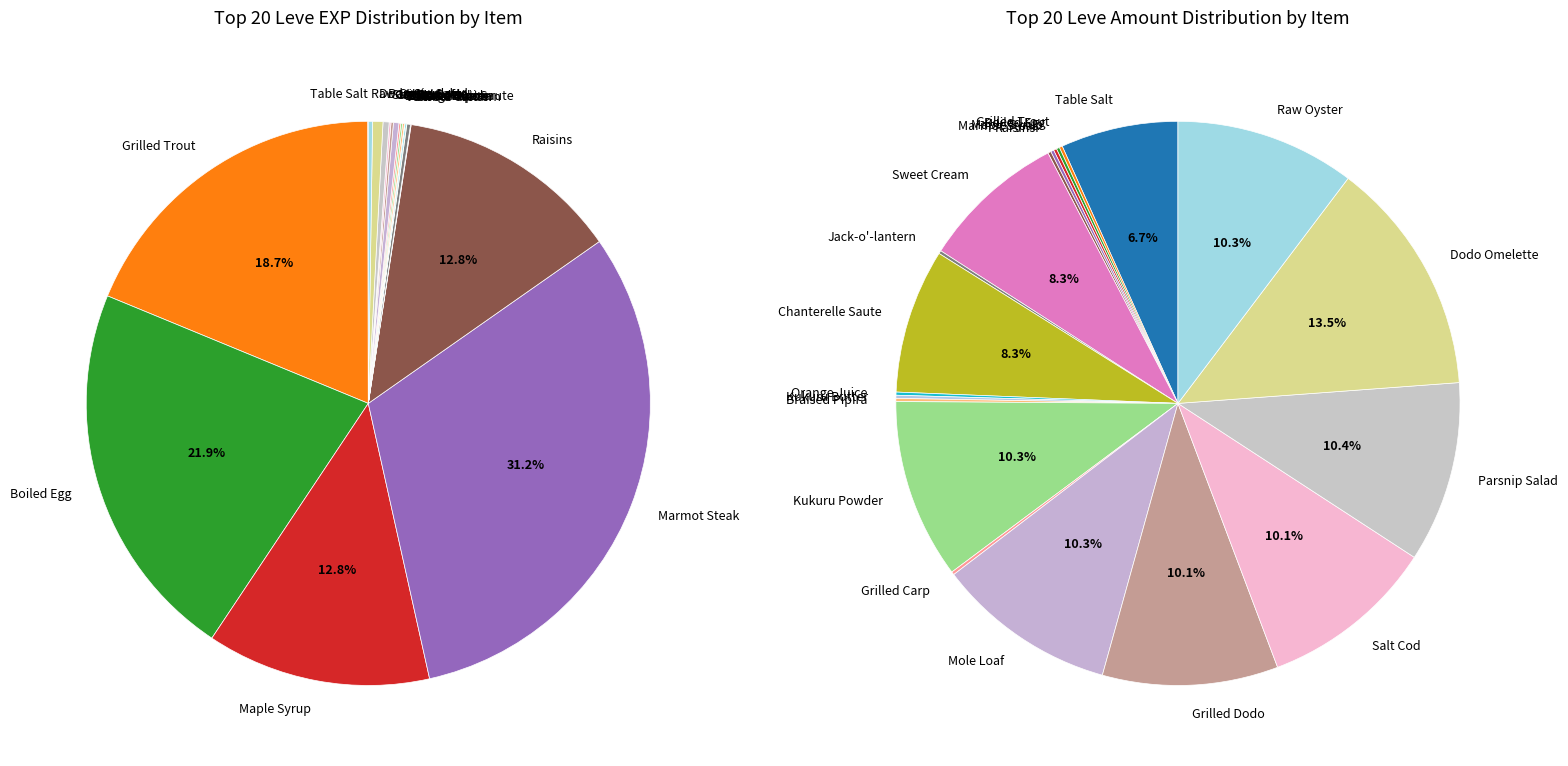

To the nearest percent, what is the difference between the largest and smallest slice percentages?

31%